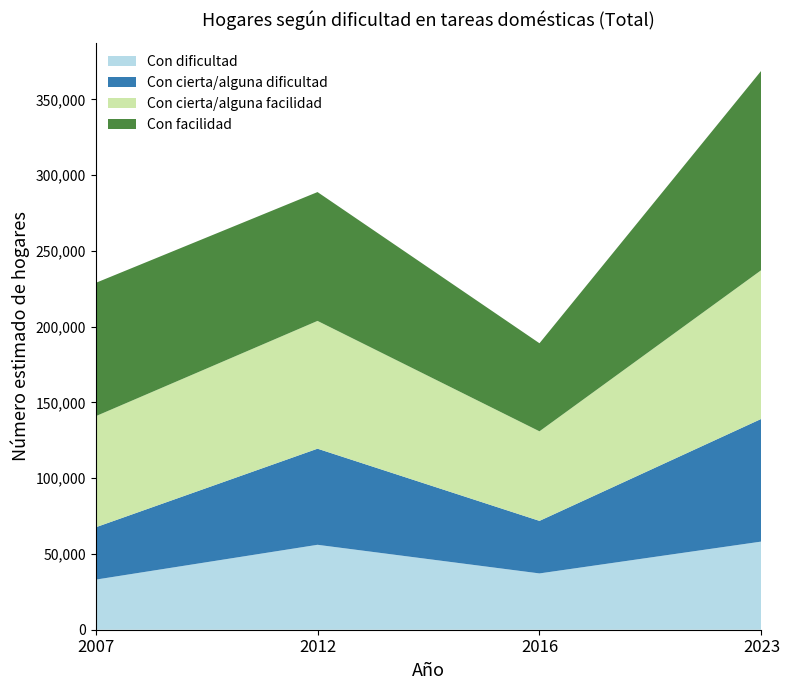

Reading left to right, what are all the values shown in this chart?

Con dificultad: 2007=33049	2012=56055	2016=37157	2023=58191
Con cierta/alguna dificultad: 2007=34528	2012=63429	2016=34684	2023=81011
Con cierta/alguna facilidad: 2007=73307	2012=84342	2016=59114	2023=98204
Con facilidad: 2007=88002	2012=85039	2016=58118	2023=131672